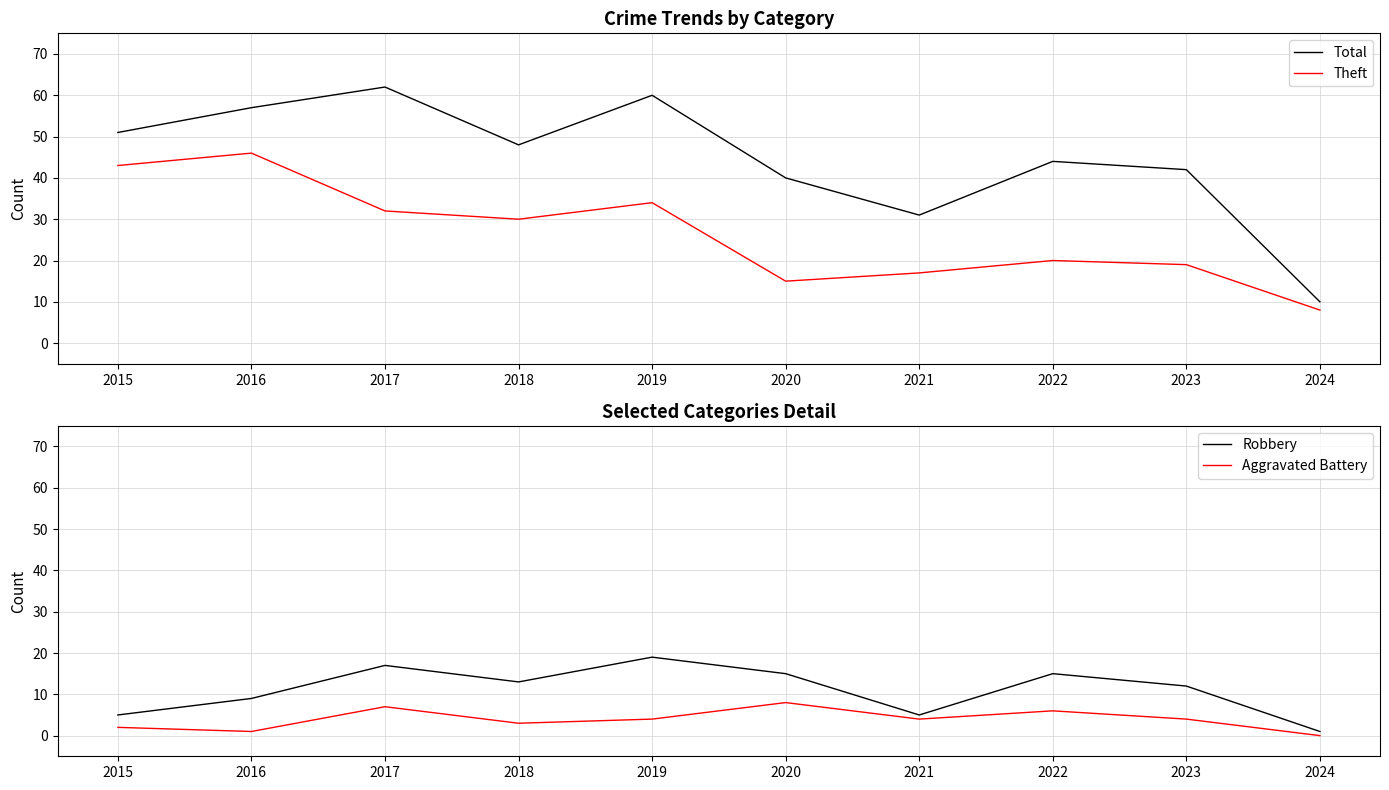

True or false: Theft and Robbery cross at least once.

False